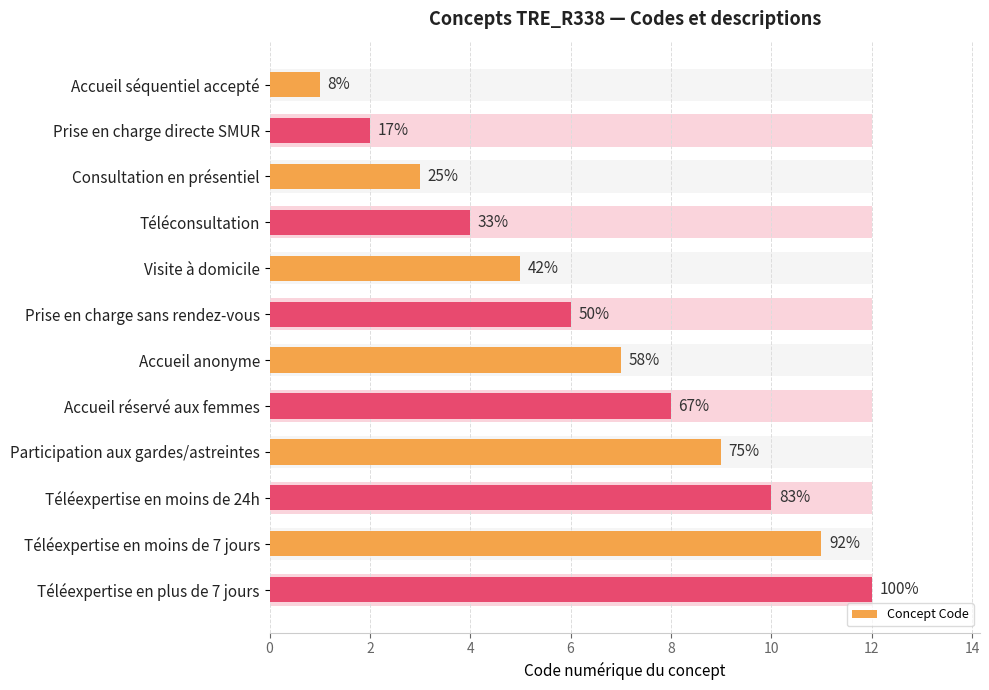

What is the difference between the second highest and second lowest values?

9